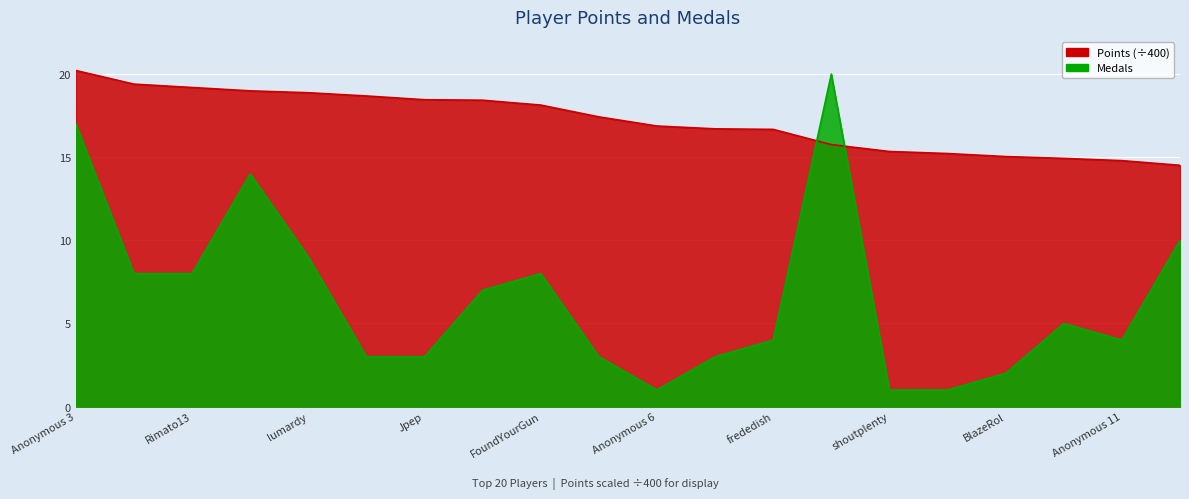

What is the label of the 11th point from the right?

AverageTrey